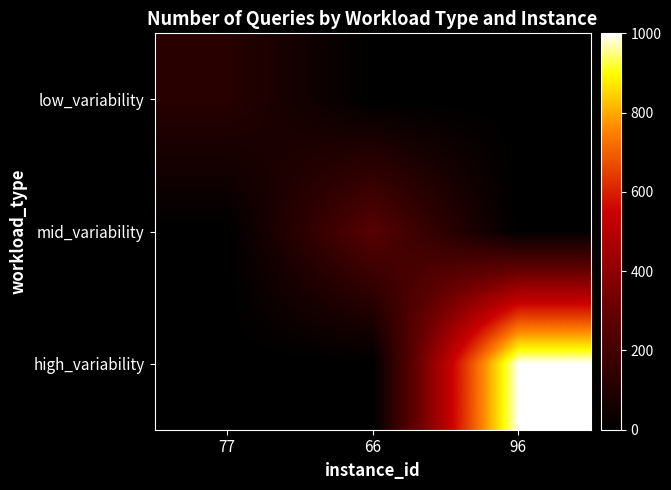

Rank the series at 66 from highest to lowest value.

mid_variability, low_variability, high_variability